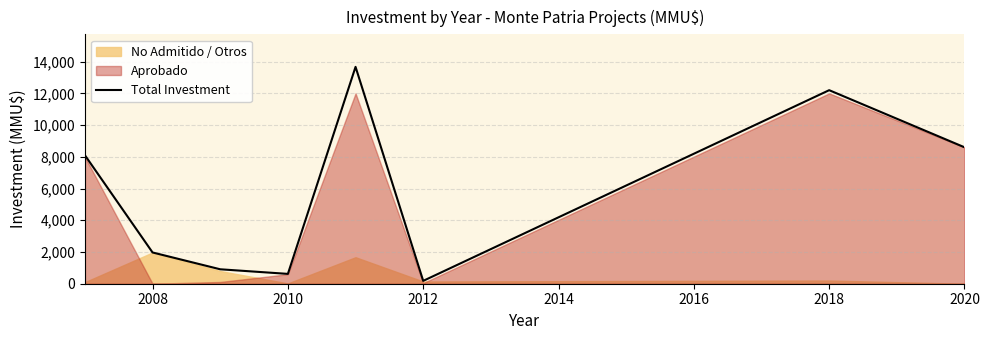

The value of Total Investment at 2018 is 4163. True or false?

False